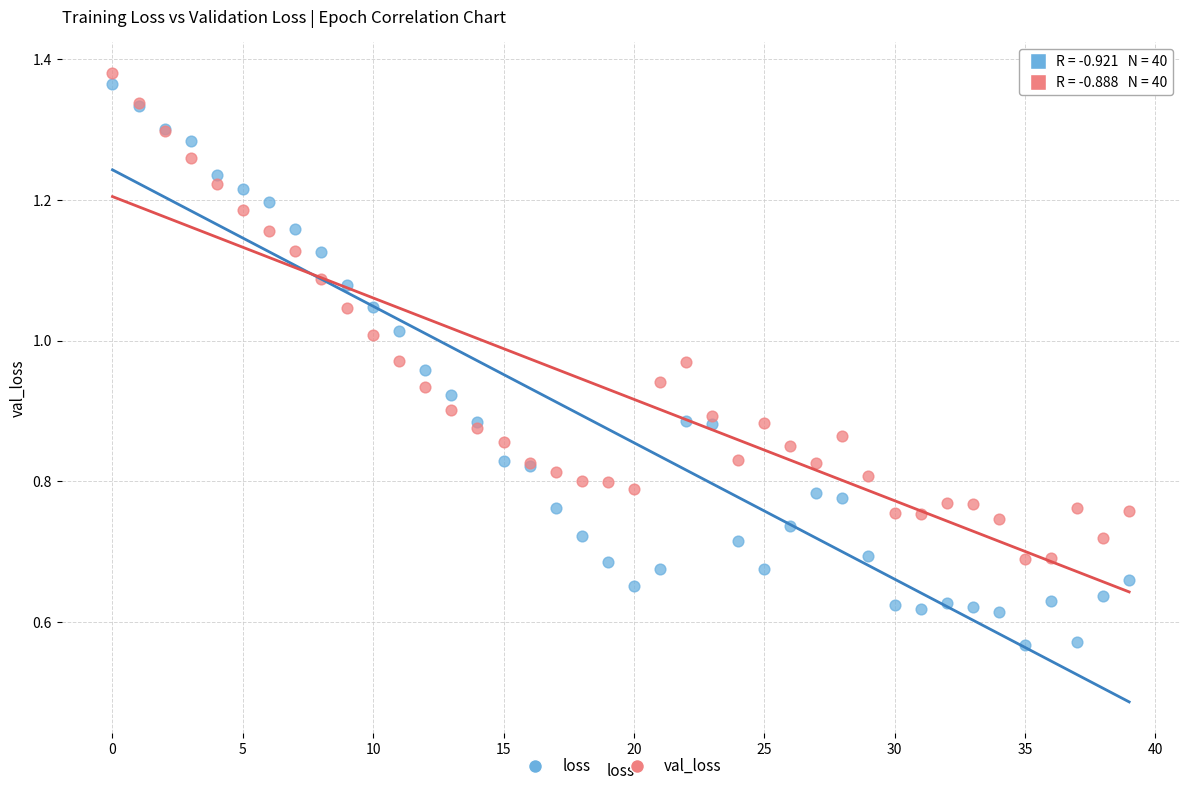

What are all the series names shown in the legend?

loss, val_loss